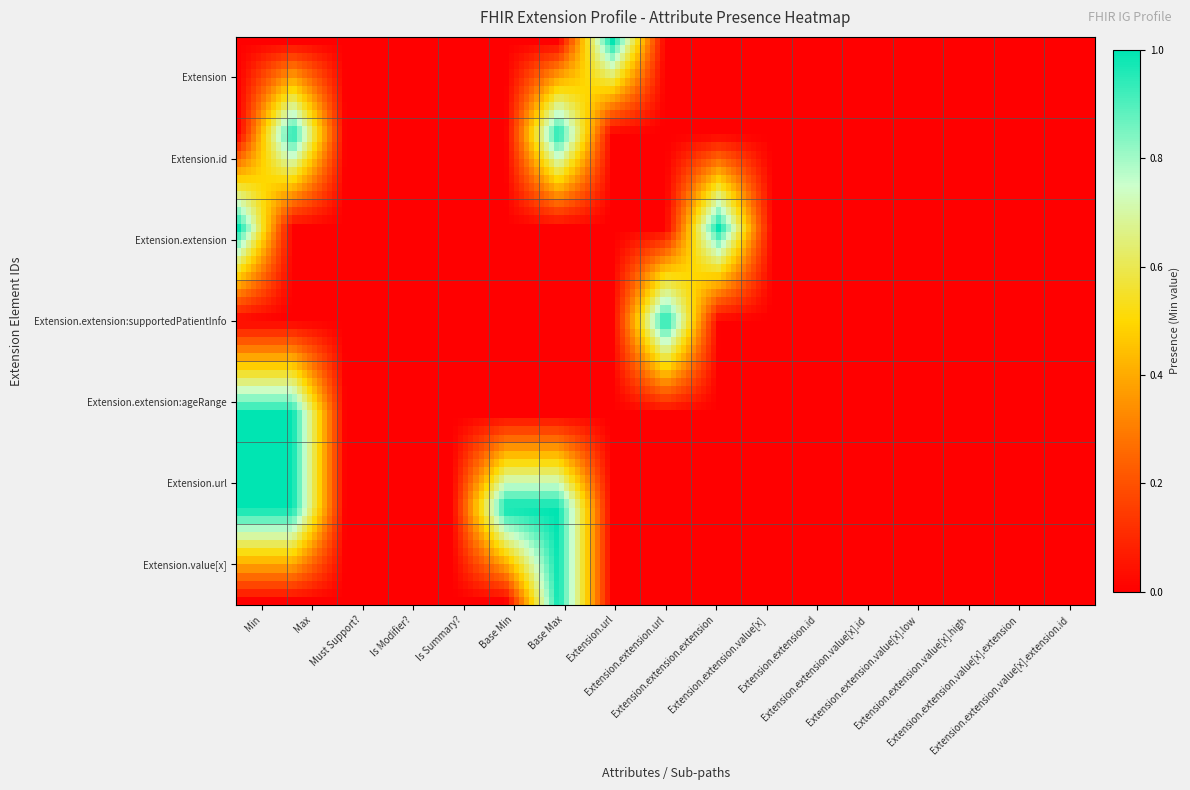

Which series has the largest range (max minus min)?

Extension